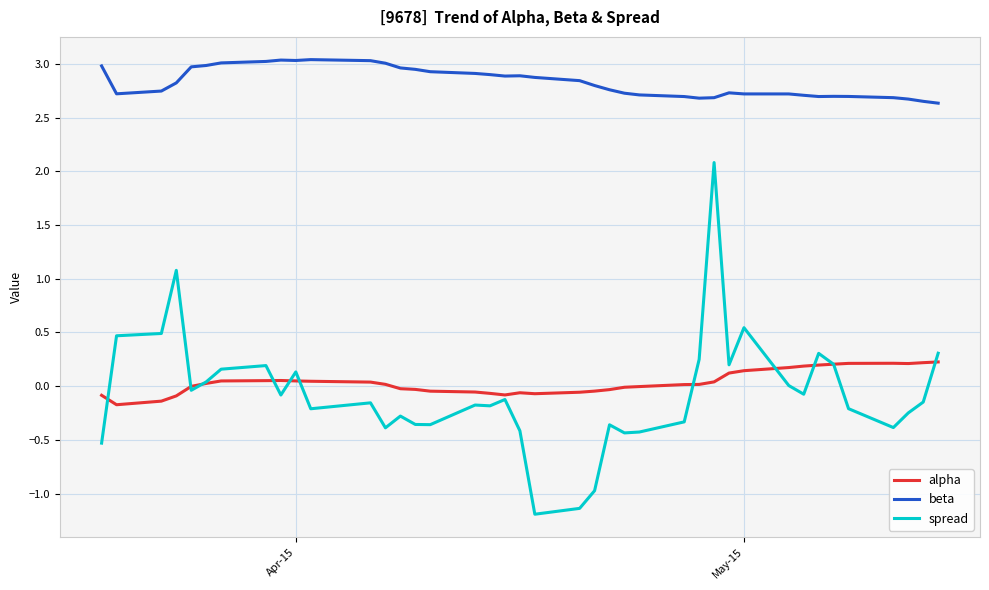

True or false: beta has more than 1 interior local peaks.

True